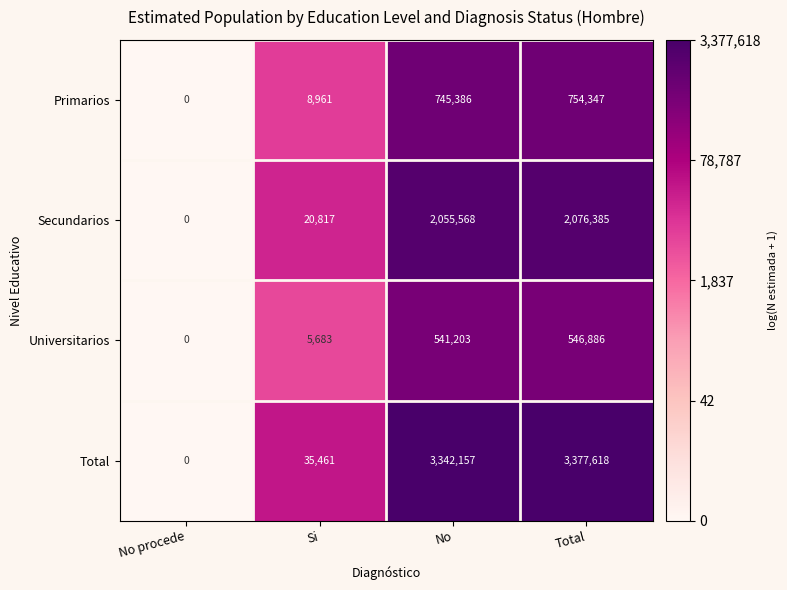

What is the sum of all Universitarios values?

1093772